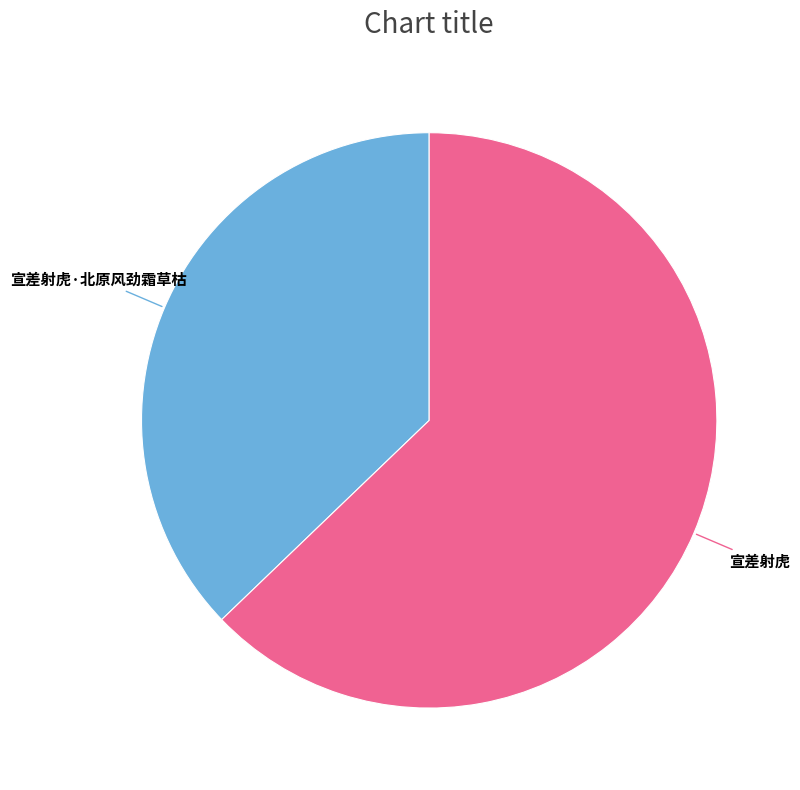

Is the sum of 宣差射虎 and 宣差射虎·北原风劲霜草枯 greater than half?

Yes